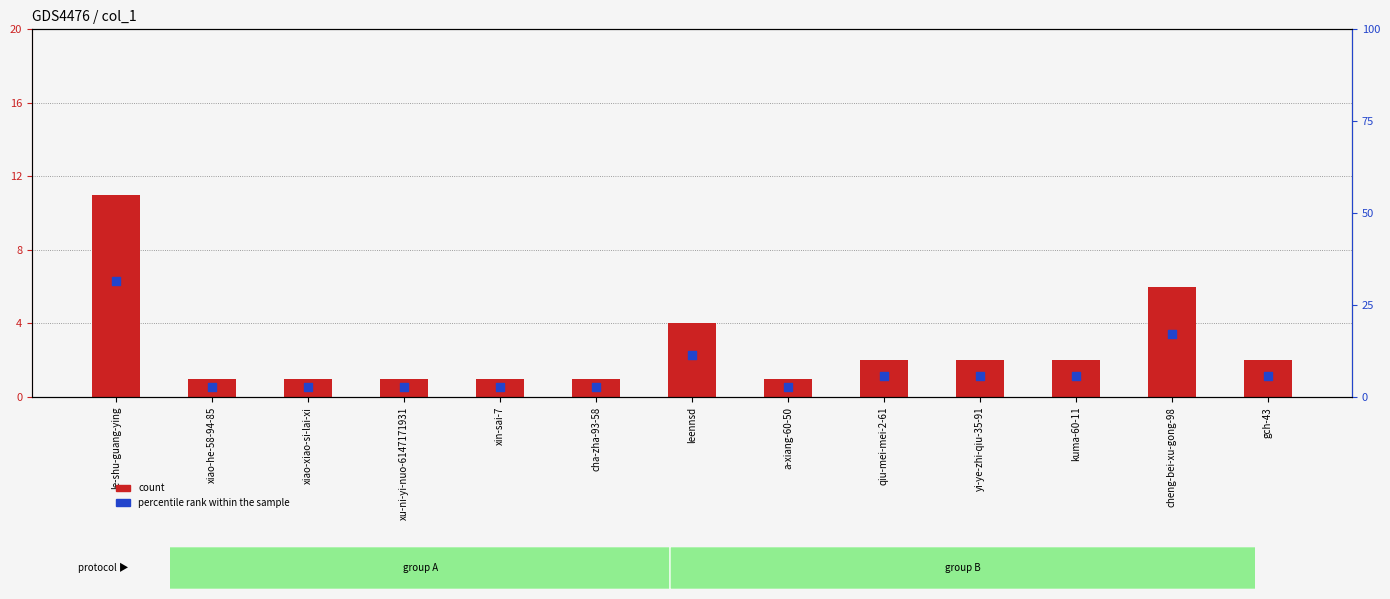

What are all the series names shown in the legend?

count, percentile rank within the sample